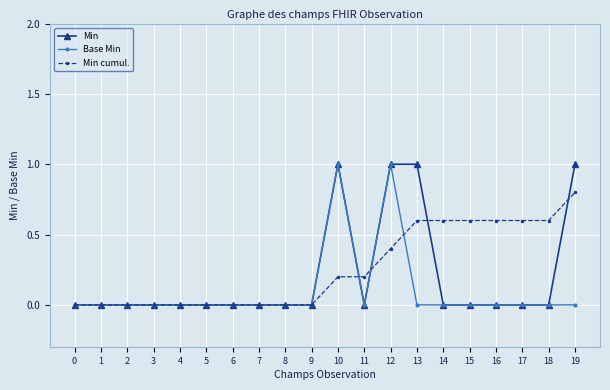

Which series changed the most between 1 and 13?

Min